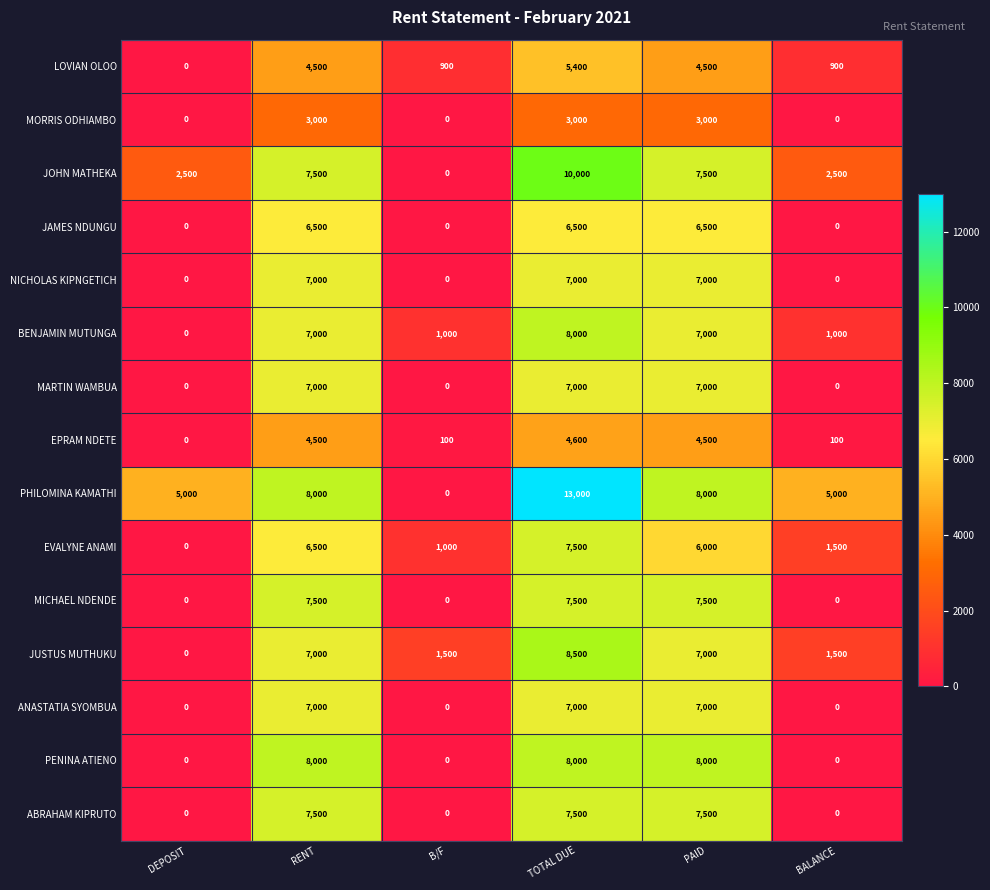

How many values in JAMES NDUNGU are above zero?

3